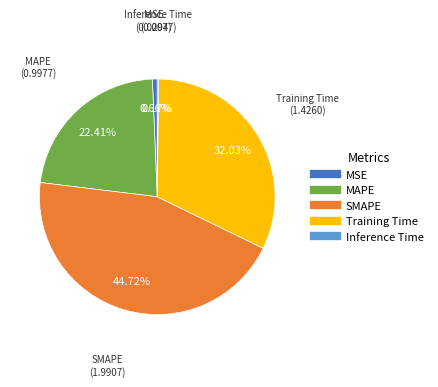

To the nearest percent, what is the difference between the largest and smallest slice percentages?

45%